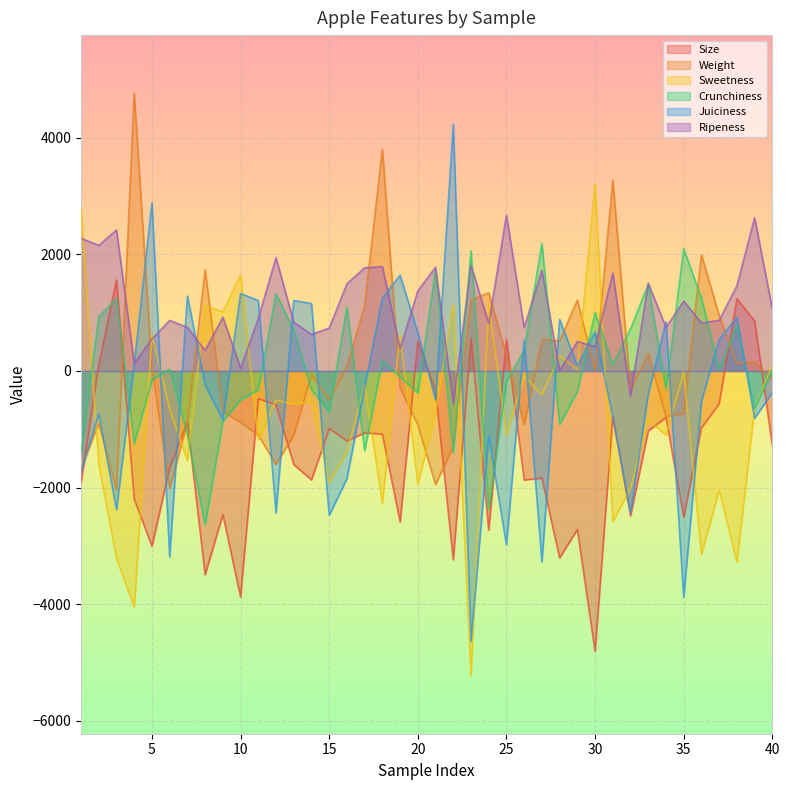

Rank the series by their maximum value, from highest to lowest.

Weight, Juiciness, Sweetness, Ripeness, Crunchiness, Size